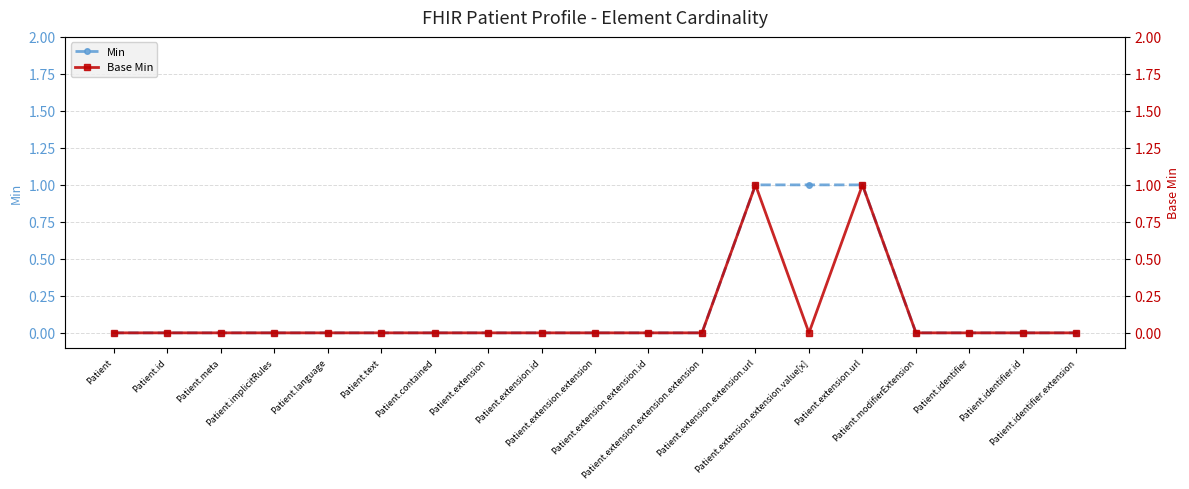

Reading left to right, what are all the values shown in this chart?

Min: Patient=0	Patient.id=0	Patient.meta=0	Patient.implicitRules=0	Patient.language=0	Patient.text=0	Patient.contained=0	Patient.extension=0	Patient.extension.id=0	Patient.extension.extension=0	Patient.extension.extension.id=0	Patient.extension.extension.extension=0	Patient.extension.extension.url=1	Patient.extension.extension.value[x]=1	Patient.extension.url=1	Patient.modifierExtension=0	Patient.identifier=0	Patient.identifier.id=0	Patient.identifier.extension=0
Base Min: Patient=0	Patient.id=0	Patient.meta=0	Patient.implicitRules=0	Patient.language=0	Patient.text=0	Patient.contained=0	Patient.extension=0	Patient.extension.id=0	Patient.extension.extension=0	Patient.extension.extension.id=0	Patient.extension.extension.extension=0	Patient.extension.extension.url=1	Patient.extension.extension.value[x]=0	Patient.extension.url=1	Patient.modifierExtension=0	Patient.identifier=0	Patient.identifier.id=0	Patient.identifier.extension=0